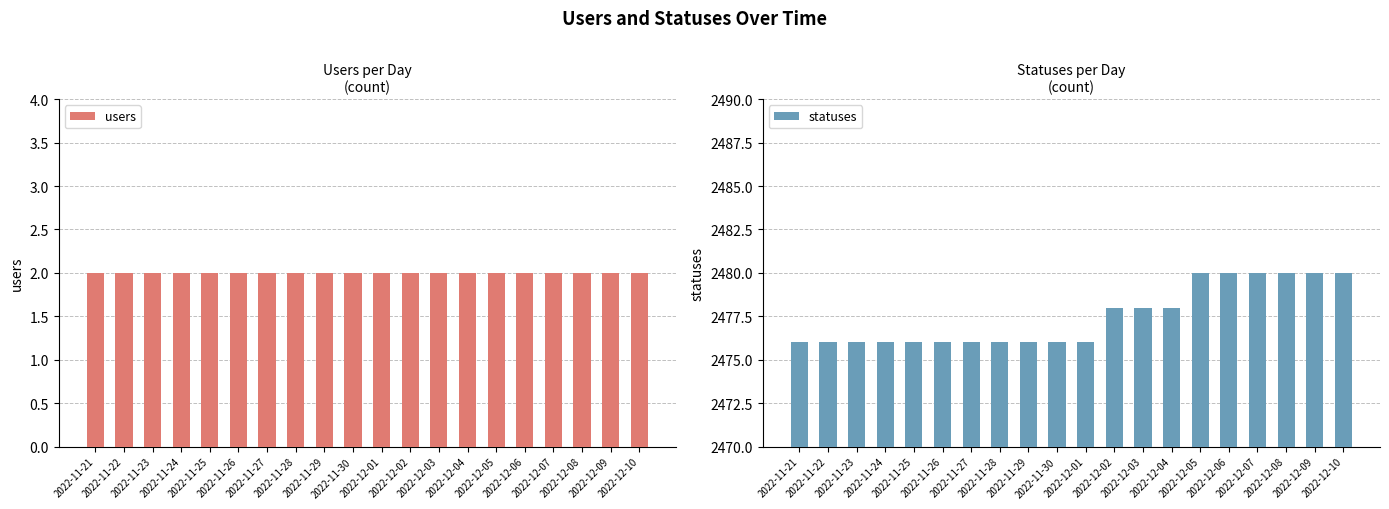

Reading left to right, extract all data points from this chart.

users: 2	2	2	2	2	2	2	2	2	2	2	2	2	2	2	2	2	2	2	2
statuses: 2476	2476	2476	2476	2476	2476	2476	2476	2476	2476	2476	2478	2478	2478	2480	2480	2480	2480	2480	2480